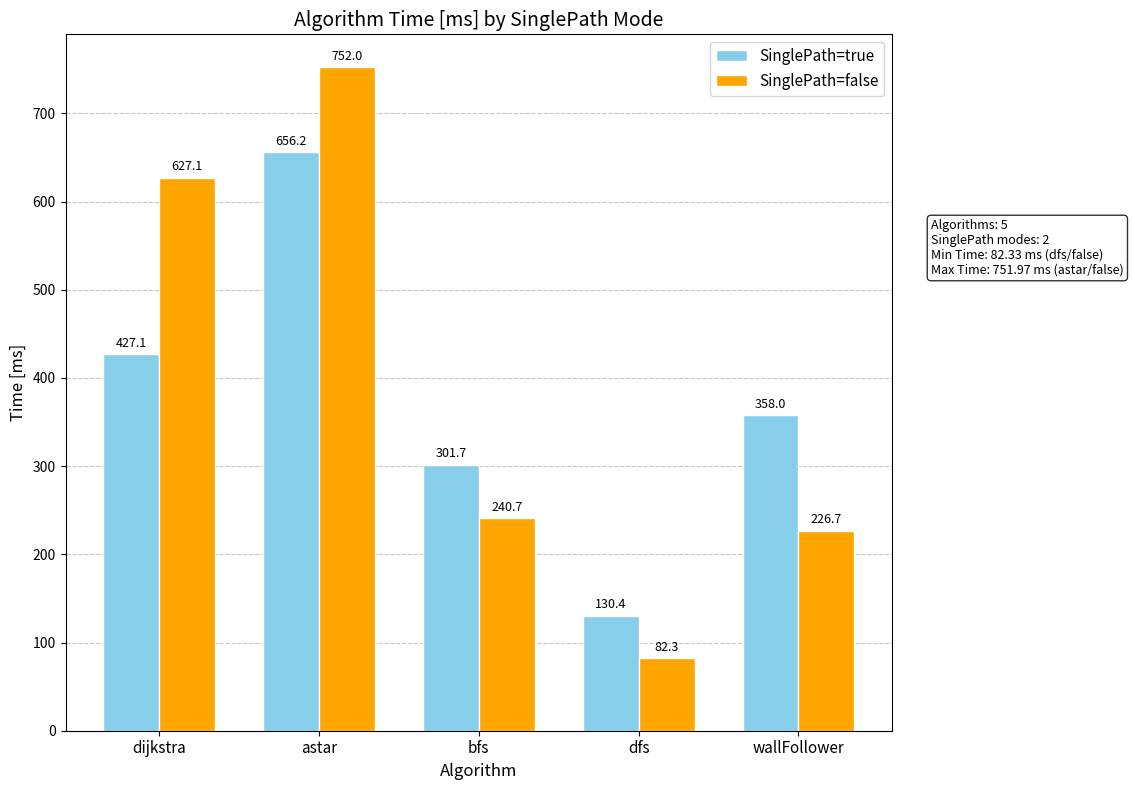

What is the average value of the SinglePath=true series?

374.7